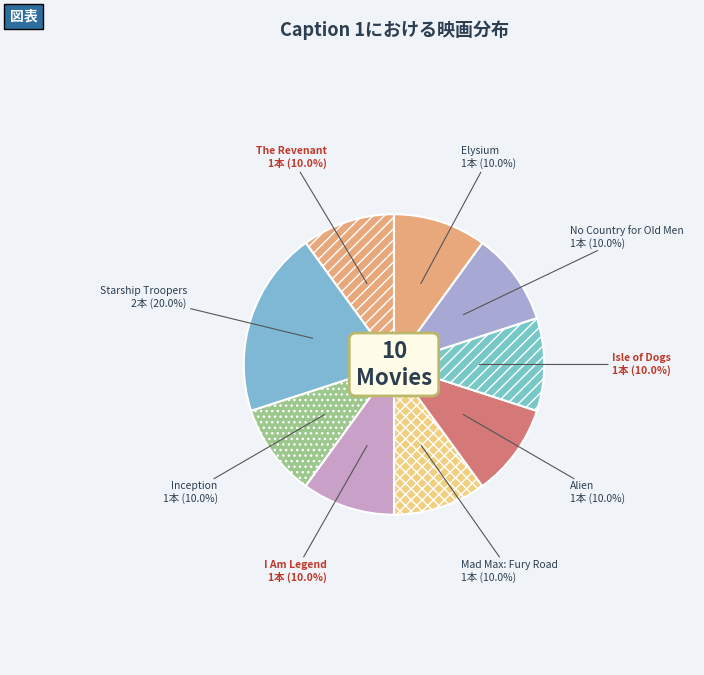

Combined, what portion of the pie is Alien and Inception?

20.0%